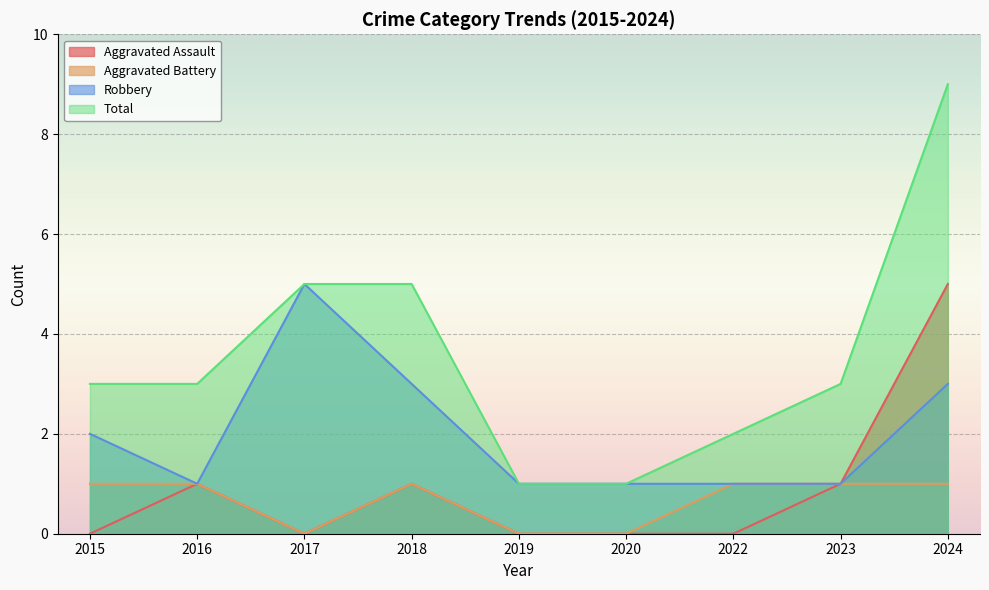

What is the difference between the maximum and minimum values in the Robbery series?

4